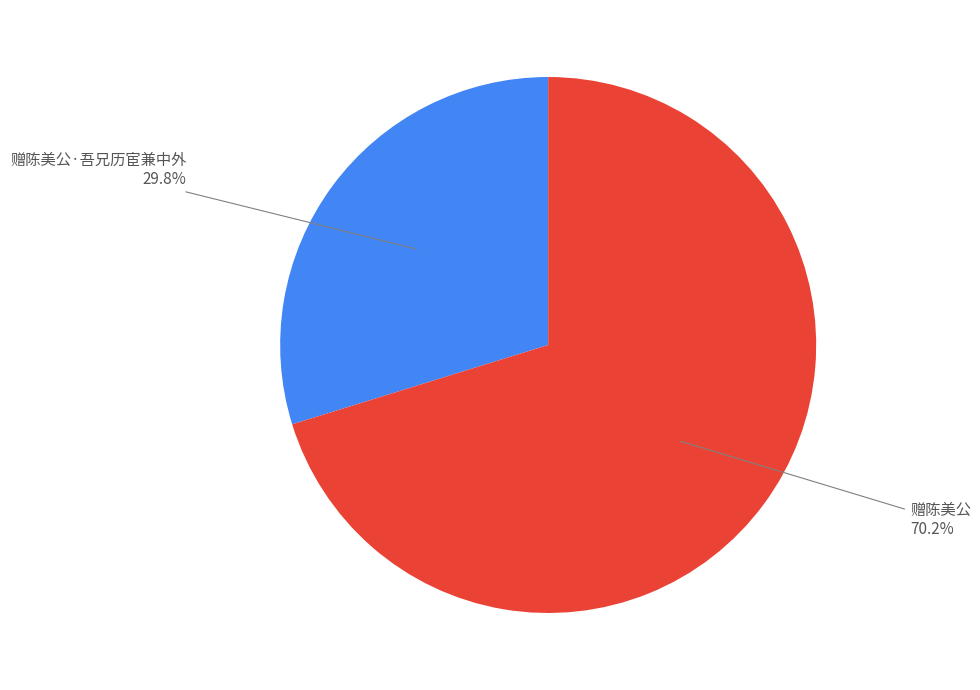

Does any single category account for the majority?

Yes